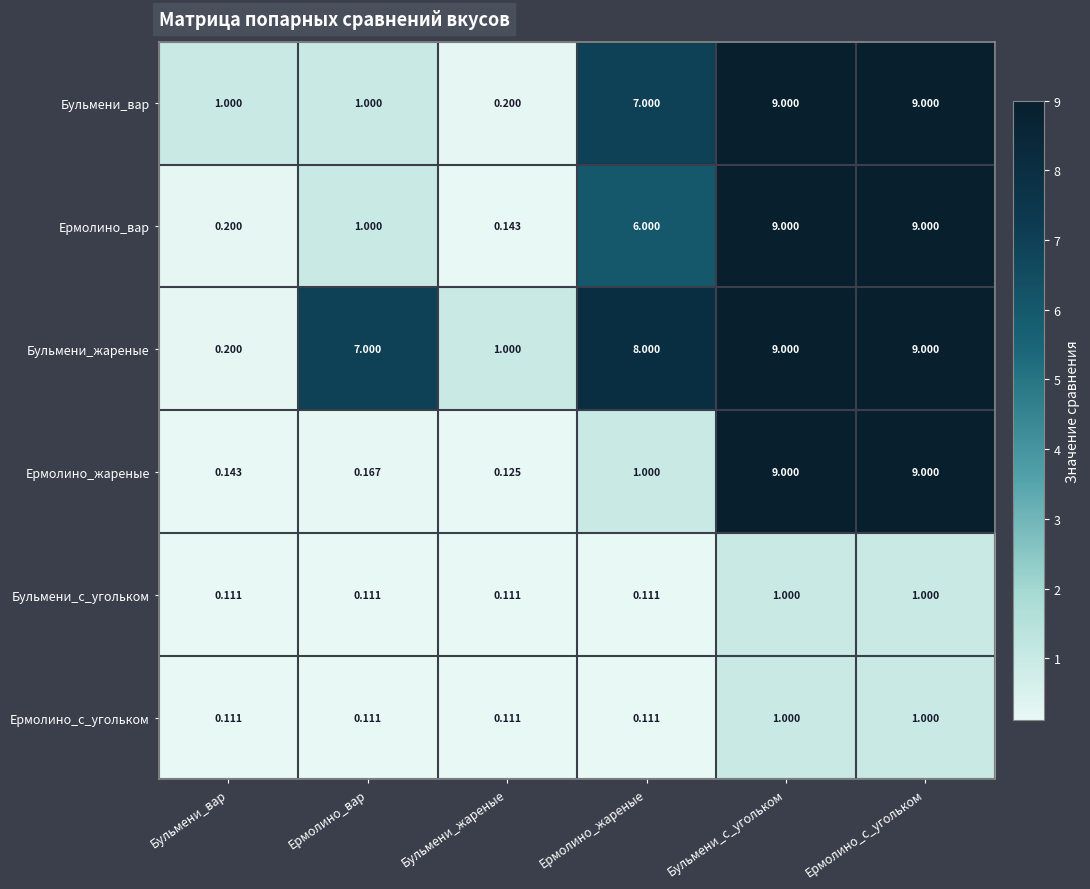

Which category has the lowest value in the Ермолино_вар series?

Бульмени_жареные